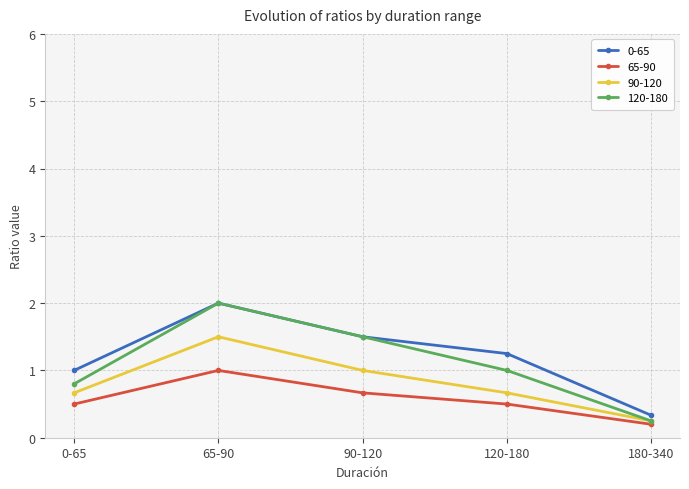

What is the label of the 3rd point from the left?

90-120